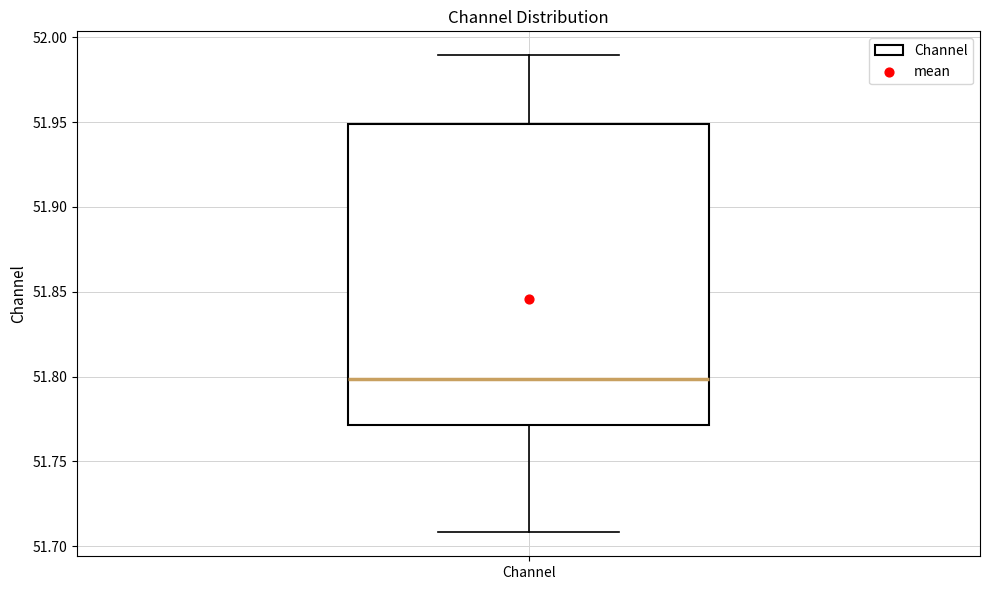

Read this box plot against the y-axis: the position of the median line, the range covered by the box, and the ends of both whiskers. The values are not printed on the chart, so give them approximately, as read against the axis.

median 51.80, box 51.77 to 51.95, whiskers 51.71 to 51.99